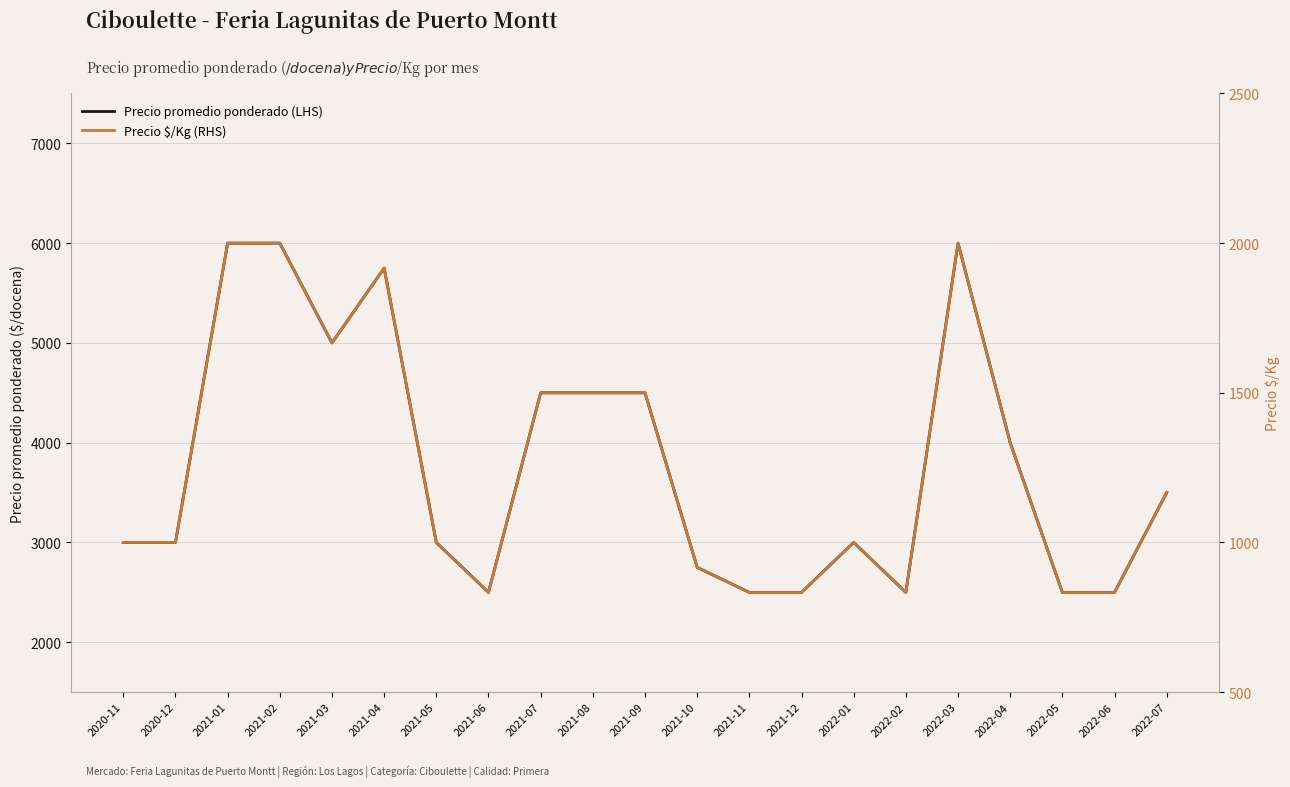

How many lines are shown in the chart?

2